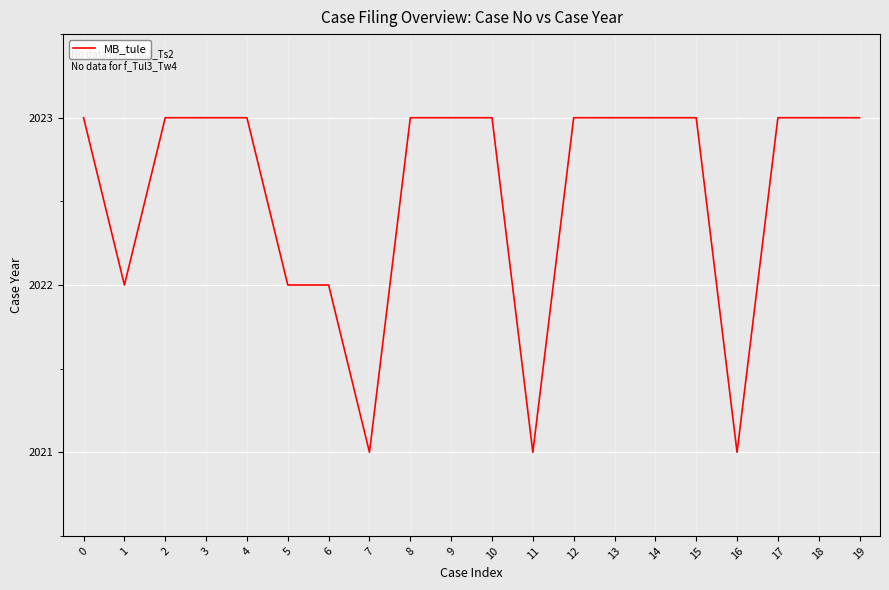

How many distinct data groups are displayed?

1